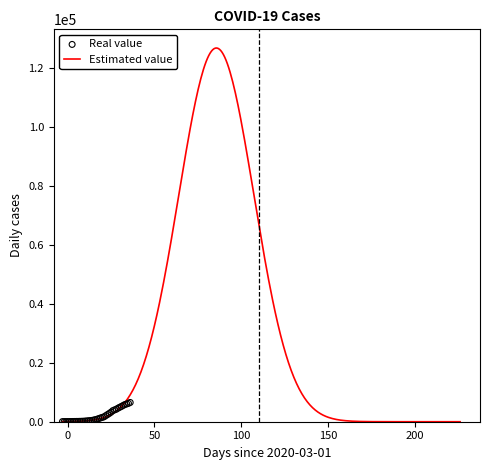

Which has a higher value, 2020-03-27 or 2020-02-27?

2020-03-27